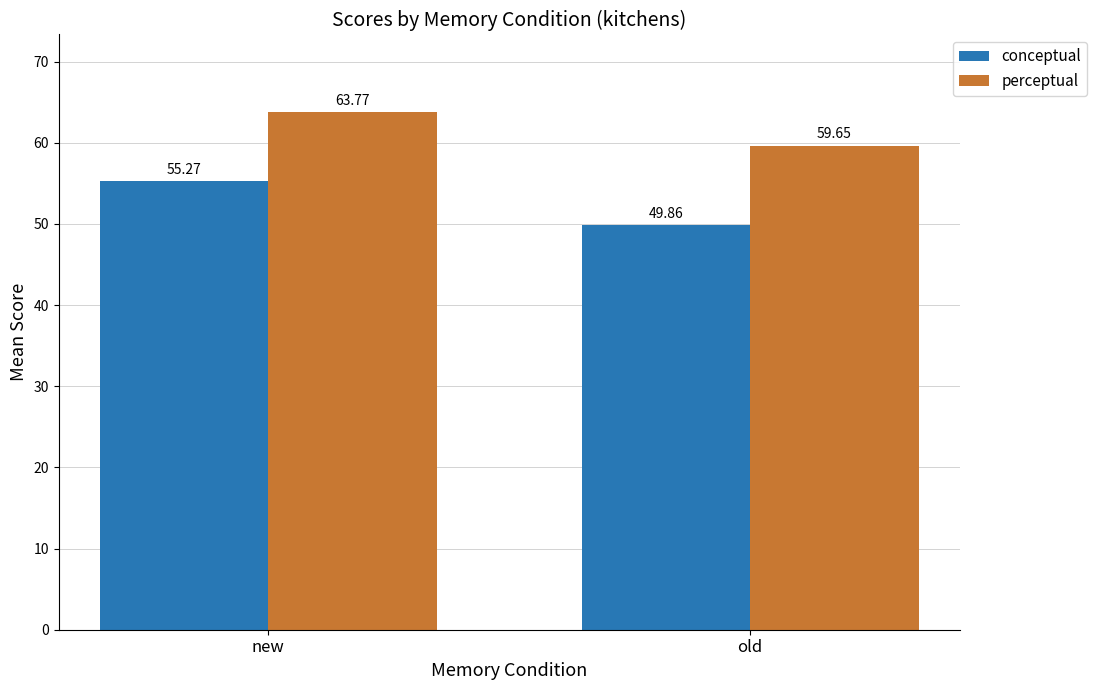

Is the value of perceptual at old greater than the value of conceptual at new?

Yes